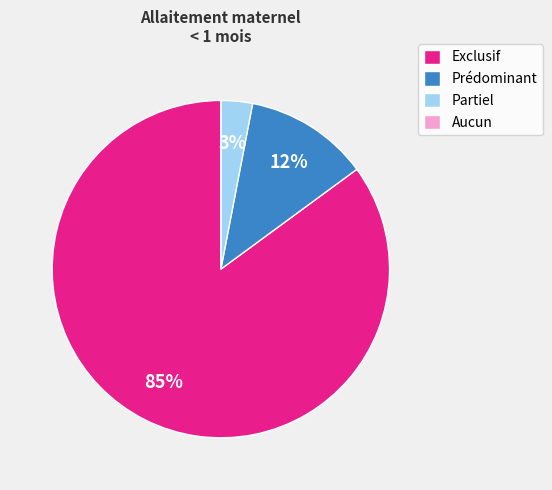

To the nearest percent, what is the average slice percentage?

25%